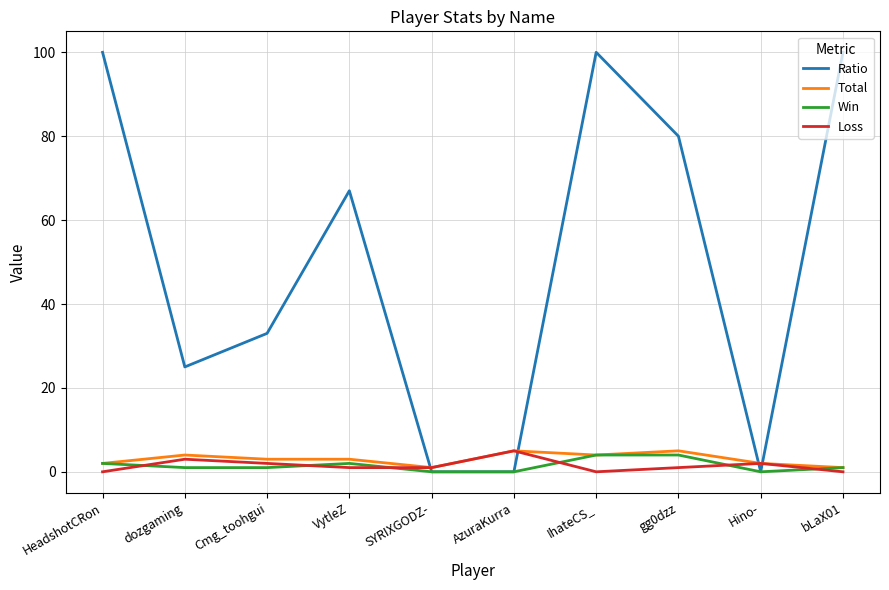

What is the greatest value displayed?

100